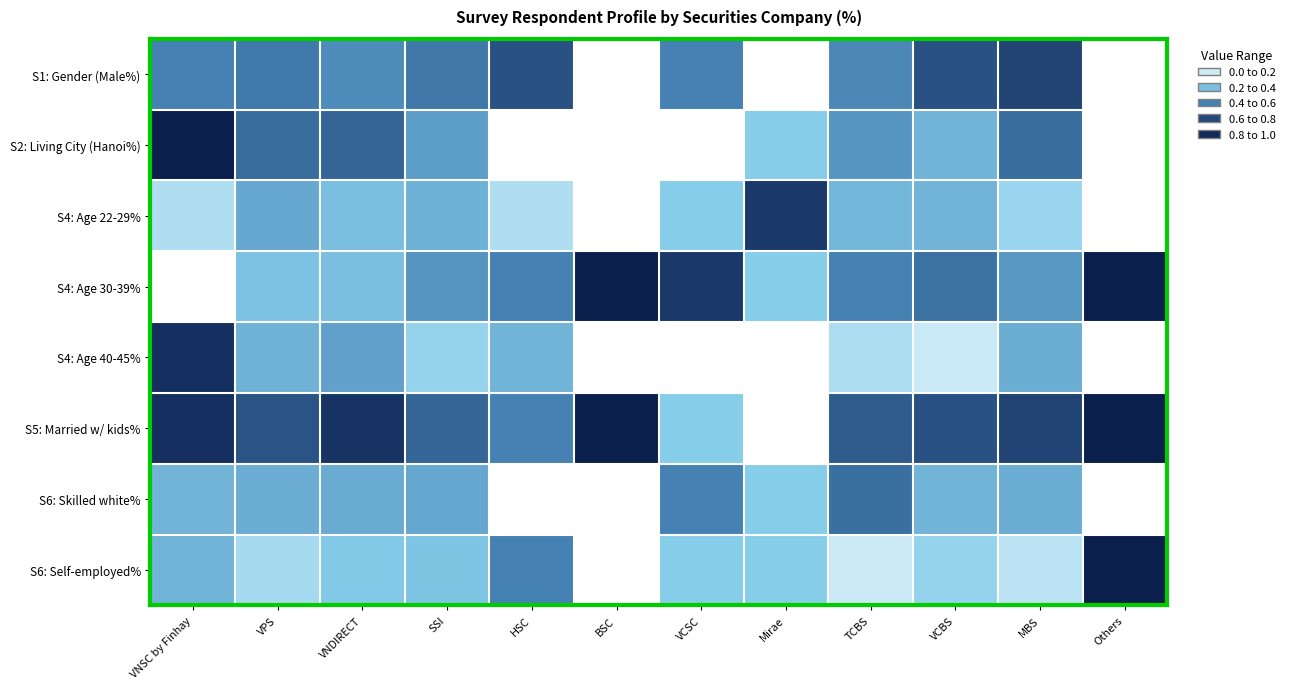

Reading left to right, list all the values displayed in this chart.

S1: Gender (Male%): VNSC by Finhay=0.5	VPS=0.5	VNDIRECT=0.5	SSI=0.5	HSC=0.7	BSC=0.0	VCSC=0.5	Mirae=0.0	TCBS=0.5	VCBS=0.7	MBS=0.7	Others=0.0
S2: Living City (Hanoi%): VNSC by Finhay=1.0	VPS=0.6	VNDIRECT=0.6	SSI=0.4	HSC=0.0	BSC=0.0	VCSC=0.0	Mirae=0.2	TCBS=0.4	VCBS=0.3	MBS=0.6	Others=0.0
S4: Age 22-29%: VNSC by Finhay=0.2	VPS=0.4	VNDIRECT=0.3	SSI=0.3	HSC=0.2	BSC=0.0	VCSC=0.2	Mirae=0.8	TCBS=0.3	VCBS=0.3	MBS=0.2	Others=0.0
S4: Age 30-39%: VNSC by Finhay=0.0	VPS=0.3	VNDIRECT=0.3	SSI=0.4	HSC=0.5	BSC=1.0	VCSC=0.8	Mirae=0.2	TCBS=0.5	VCBS=0.6	MBS=0.4	Others=1.0
S4: Age 40-45%: VNSC by Finhay=0.8	VPS=0.3	VNDIRECT=0.4	SSI=0.2	HSC=0.3	BSC=0.0	VCSC=0.0	Mirae=0.0	TCBS=0.2	VCBS=0.1	MBS=0.4	Others=0.0
S5: Married w/ kids%: VNSC by Finhay=0.8	VPS=0.7	VNDIRECT=0.8	SSI=0.6	HSC=0.5	BSC=1.0	VCSC=0.2	Mirae=0.0	TCBS=0.6	VCBS=0.7	MBS=0.7	Others=1.0
S6: Skilled white%: VNSC by Finhay=0.3	VPS=0.4	VNDIRECT=0.4	SSI=0.4	HSC=0.0	BSC=0.0	VCSC=0.5	Mirae=0.2	TCBS=0.6	VCBS=0.3	MBS=0.4	Others=0.0
S6: Self-employed%: VNSC by Finhay=0.3	VPS=0.2	VNDIRECT=0.3	SSI=0.3	HSC=0.5	BSC=0.0	VCSC=0.2	Mirae=0.2	TCBS=0.1	VCBS=0.2	MBS=0.1	Others=1.0